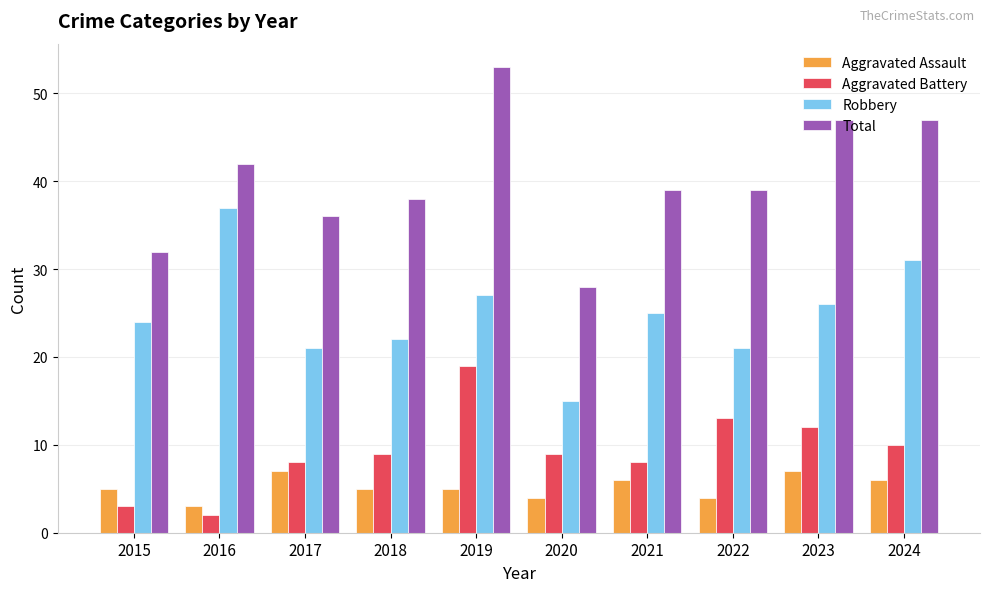

At 2020, list the series in order from largest to smallest.

Total, Robbery, Aggravated Battery, Aggravated Assault